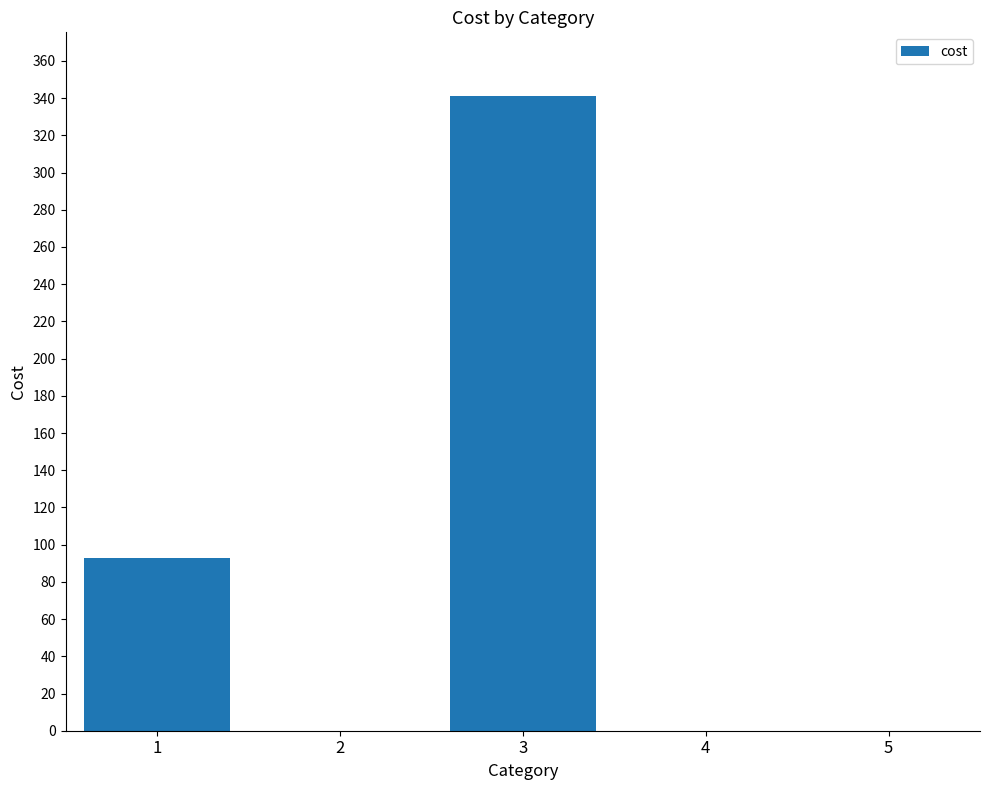

What is the sum of the values at 5 and 1?

92.8